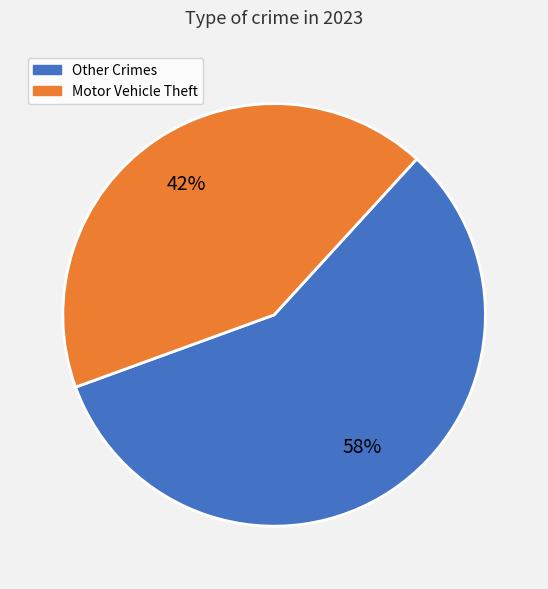

Does any single category account for the majority?

Yes